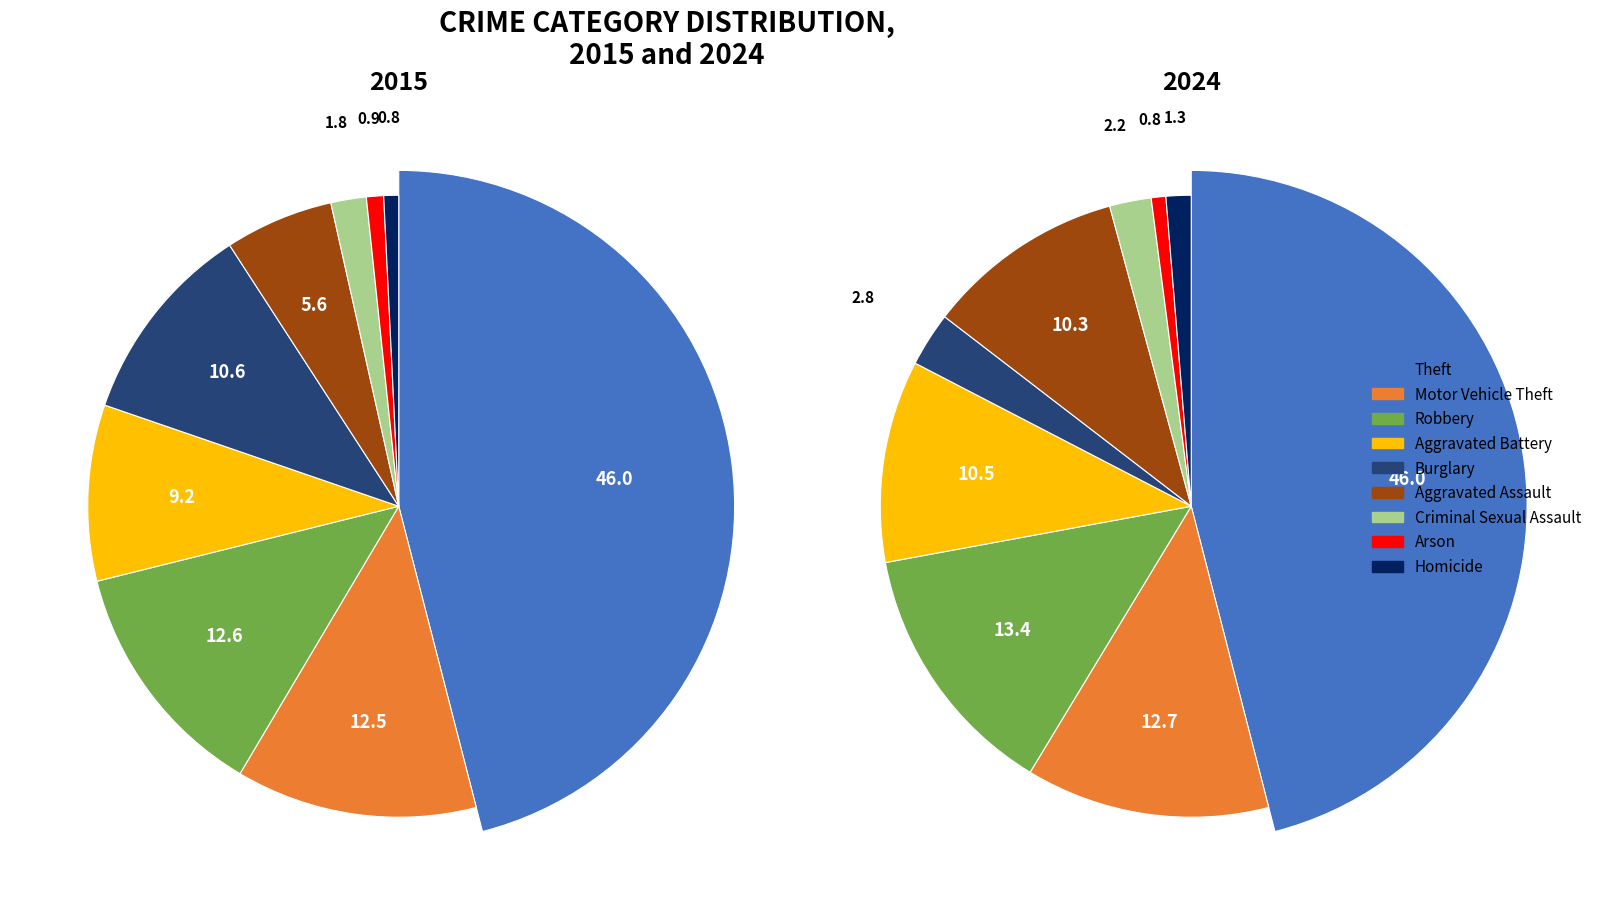

What percentage do Arson and Aggravated Battery together represent?

10.0%